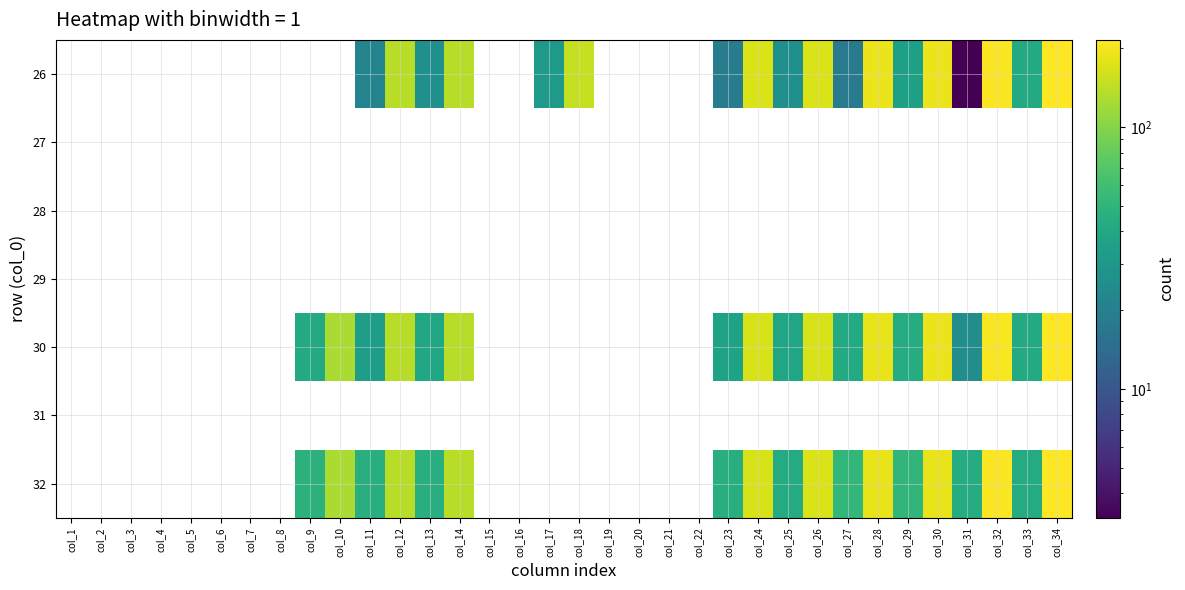

Count the number of categories in the chart.

34